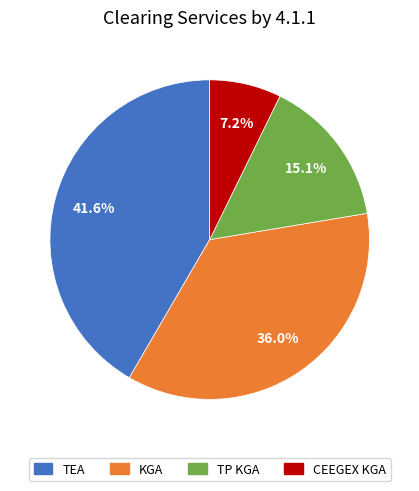

Is there a majority slice in this chart?

No